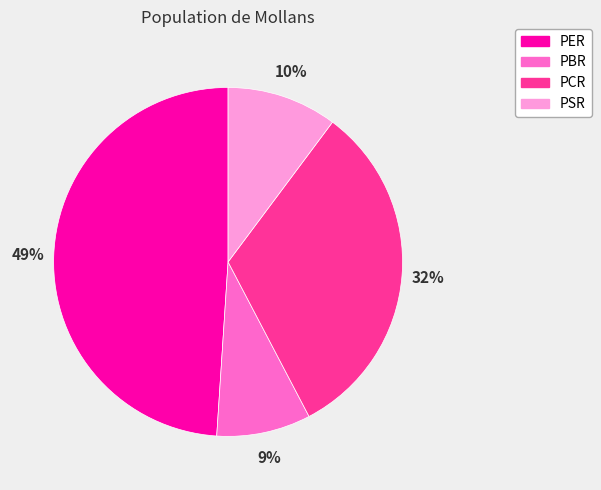

Do PER and PBR together represent more than half of the pie?

Yes